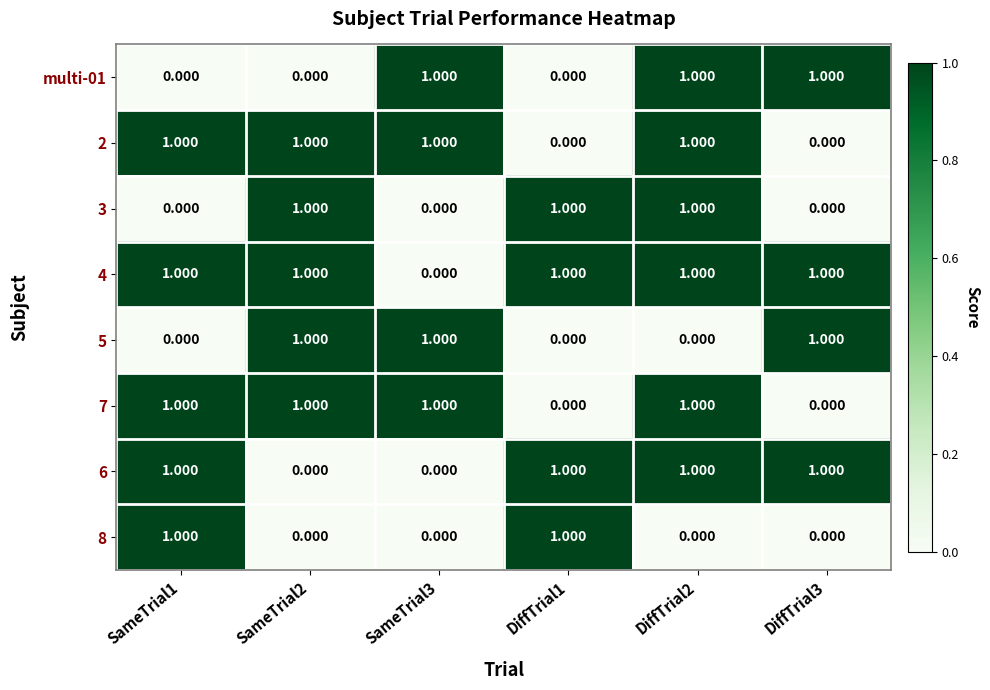

Rank the series at DiffTrial3 from highest to lowest value.

multi-01, 4, 5, 6, 2, 3, 7, 8